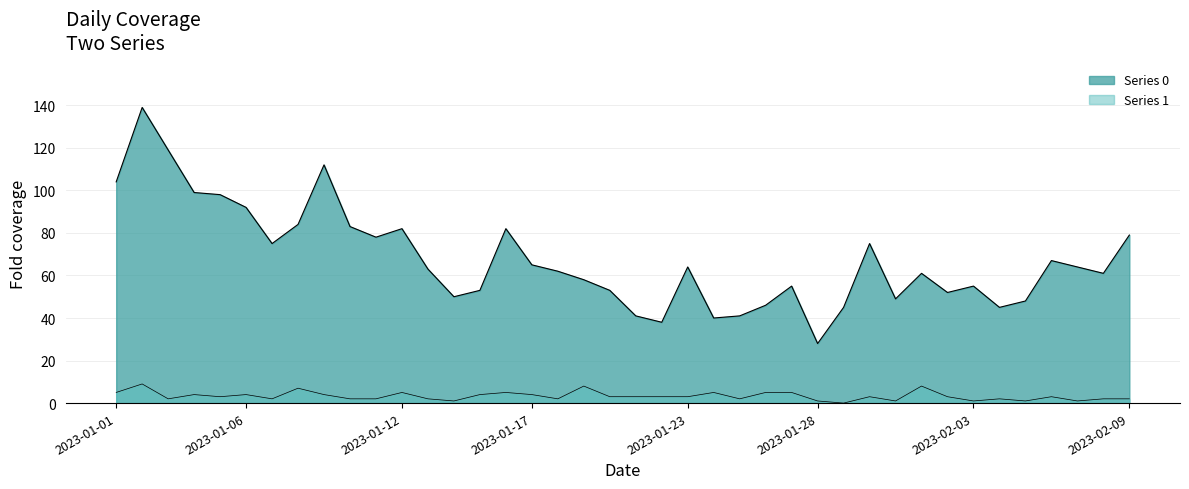

Reading left to right, transcribe all the data shown in this chart.

Series 0: 2023-01-01=104	2023-01-02=139	2023-01-03=119	2023-01-04=99	2023-01-05=98	2023-01-06=92	2023-01-07=75	2023-01-08=84	2023-01-09=112	2023-01-10=83	2023-01-11=78	2023-01-12=82	2023-01-13=63	2023-01-14=50	2023-01-15=53	2023-01-16=82	2023-01-17=65	2023-01-18=62	2023-01-19=58	2023-01-20=53	2023-01-21=41	2023-01-22=38	2023-01-23=64	2023-01-24=40	2023-01-25=41	2023-01-26=46	2023-01-27=55	2023-01-28=28	2023-01-29=45	2023-01-30=75	2023-01-31=49	2023-02-01=61	2023-02-02=52	2023-02-03=55	2023-02-04=45	2023-02-05=48	2023-02-06=67	2023-02-07=64	2023-02-08=61	2023-02-09=79
Series 1: 2023-01-01=5	2023-01-02=9	2023-01-03=2	2023-01-04=4	2023-01-05=3	2023-01-06=4	2023-01-07=2	2023-01-08=7	2023-01-09=4	2023-01-10=2	2023-01-11=2	2023-01-12=5	2023-01-13=2	2023-01-14=1	2023-01-15=4	2023-01-16=5	2023-01-17=4	2023-01-18=2	2023-01-19=8	2023-01-20=3	2023-01-21=3	2023-01-22=3	2023-01-23=3	2023-01-24=5	2023-01-25=2	2023-01-26=5	2023-01-27=5	2023-01-28=1	2023-01-29=0	2023-01-30=3	2023-01-31=1	2023-02-01=8	2023-02-02=3	2023-02-03=1	2023-02-04=2	2023-02-05=1	2023-02-06=3	2023-02-07=1	2023-02-08=2	2023-02-09=2